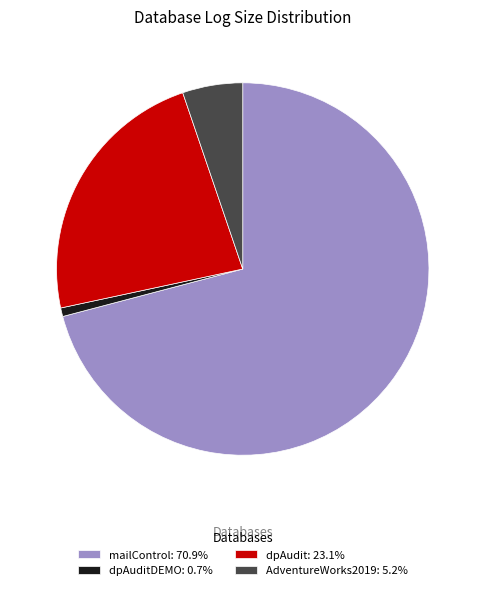

Do AdventureWorks2019: 5.2% and dpAudit: 23.1% together represent more than half of the pie?

No